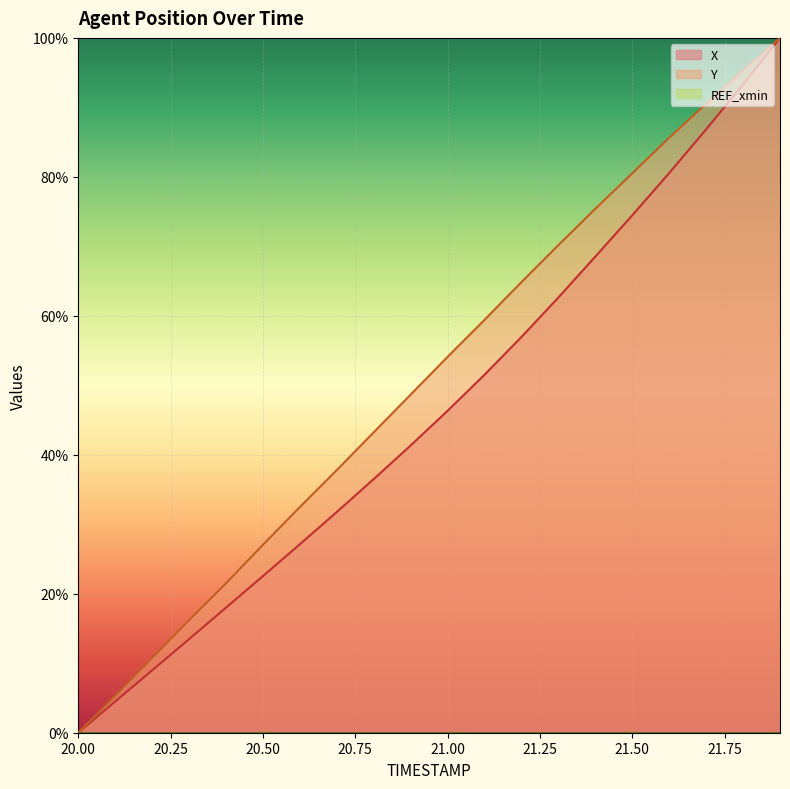

The Y series shows 43.2 at 20.8. True or false?

True